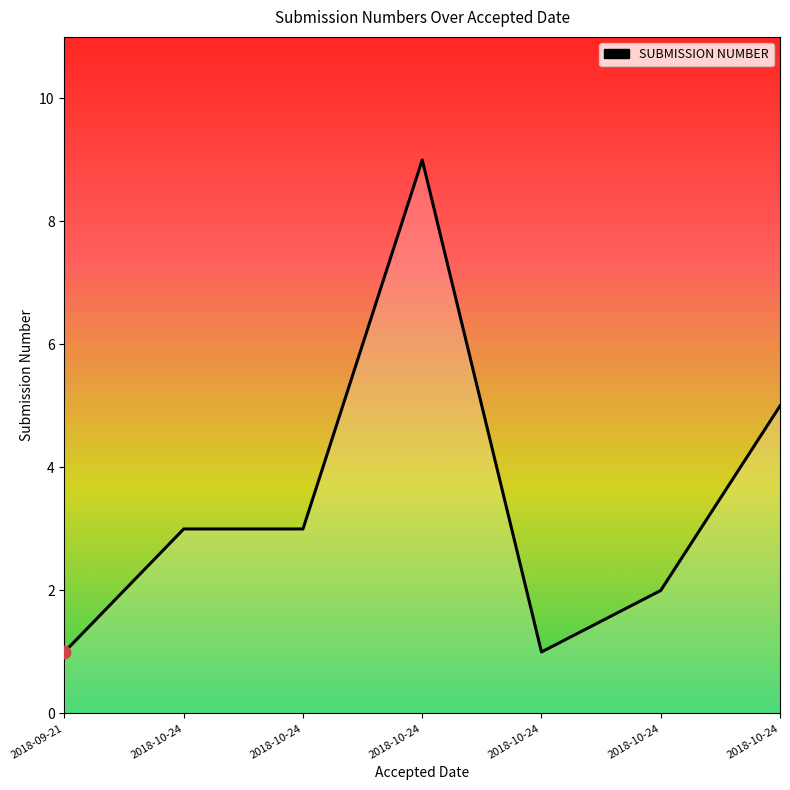

How many series are shown in this chart?

1